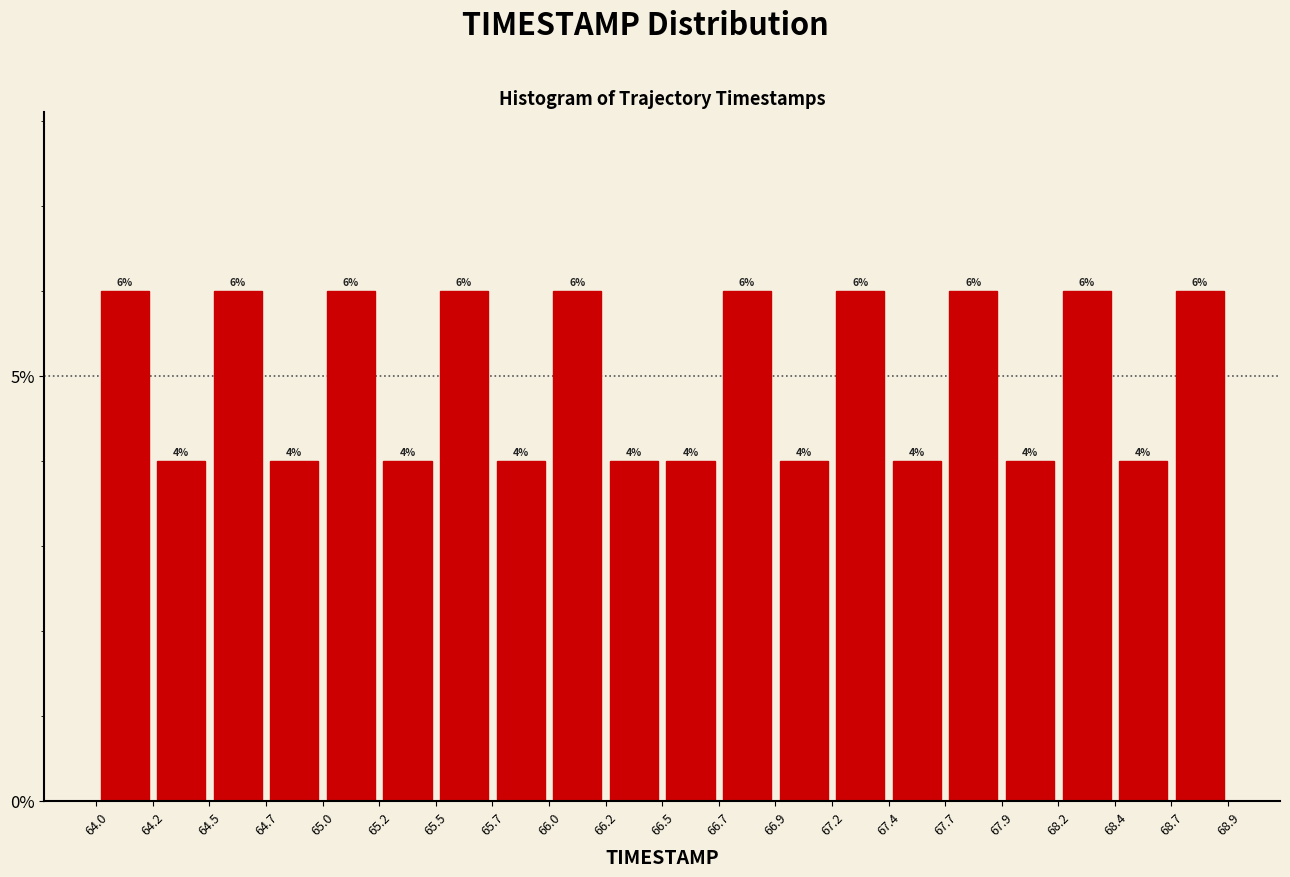

What is the height of the bar covering 64.0 to 64.2 on the x-axis?

6